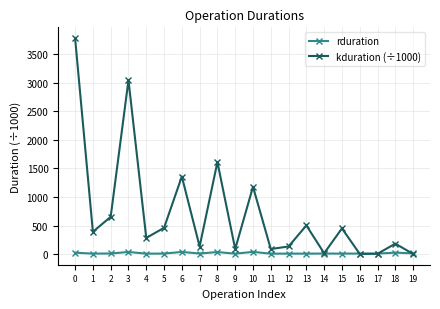

Which series ends up on top after the final intersection of rduration and kduration (÷1000)?

rduration